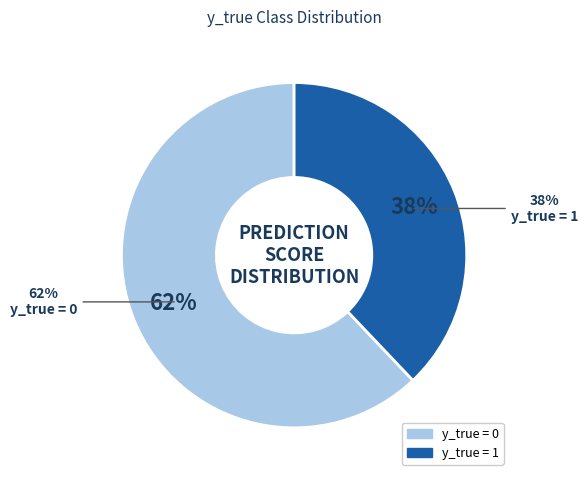

What is the majority slice?

y_true = 0